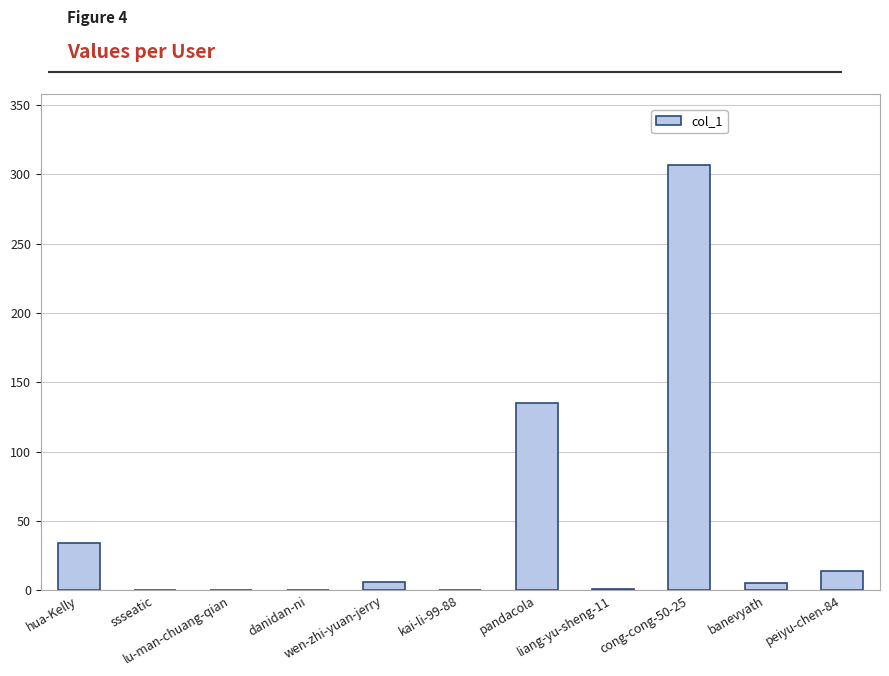

What is the maximum value shown in the chart?

307